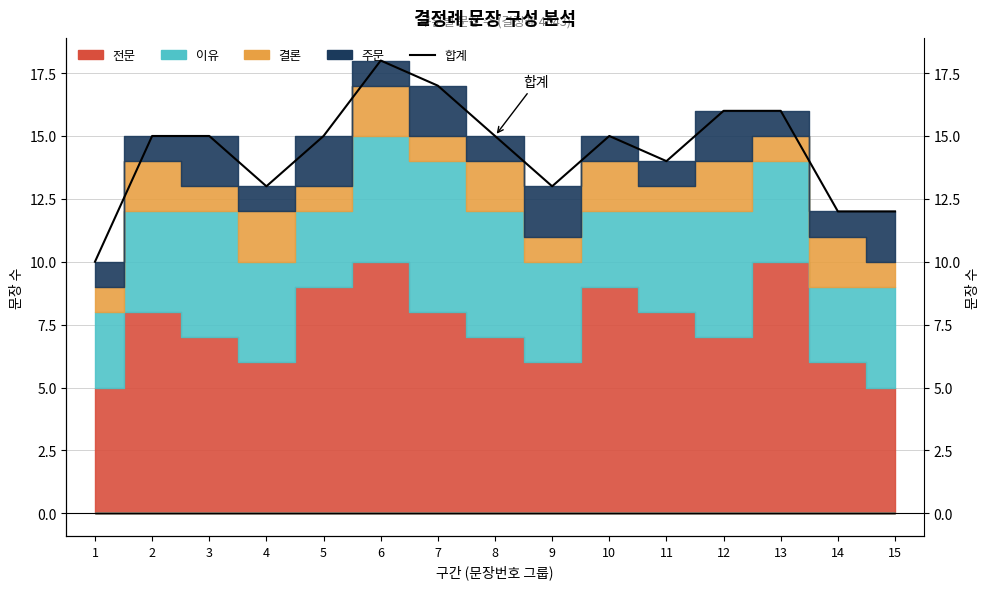

How many lines are shown in the chart?

1